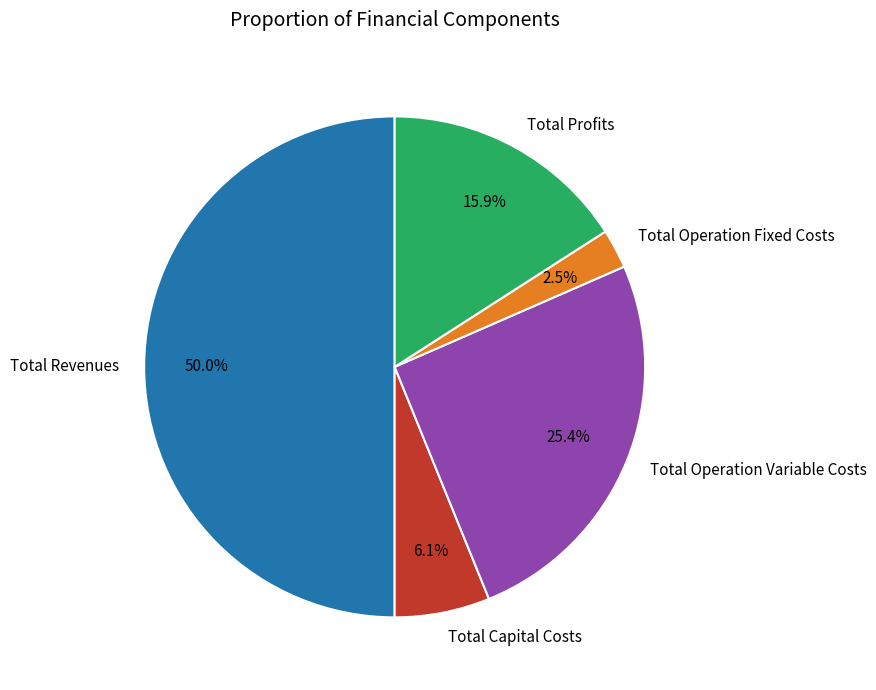

Which slice is the smallest?

Total Operation Fixed Costs